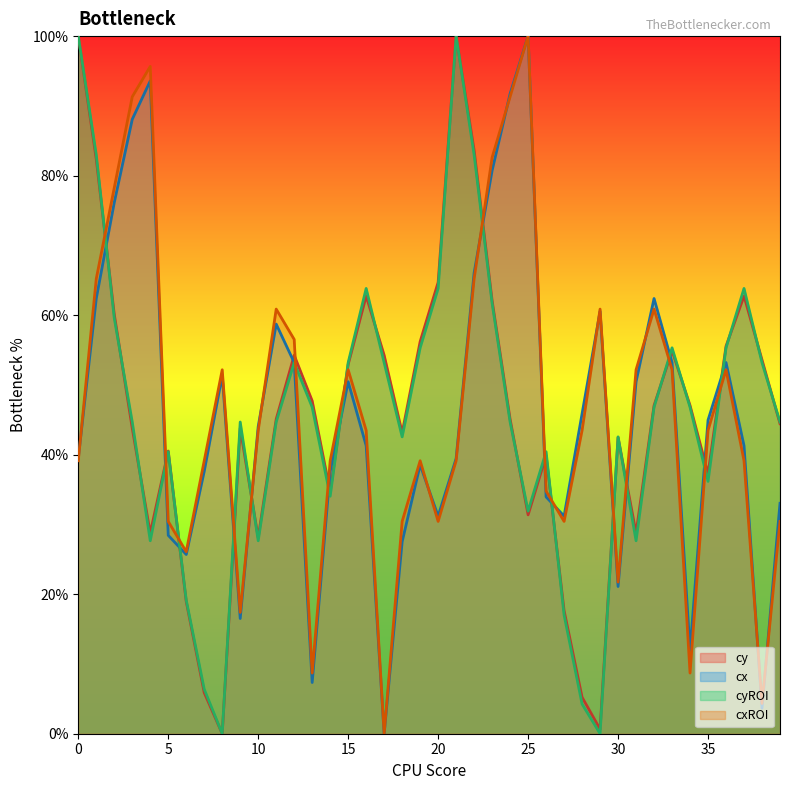

The value of cxROI at 25 is 100.0. True or false?

True